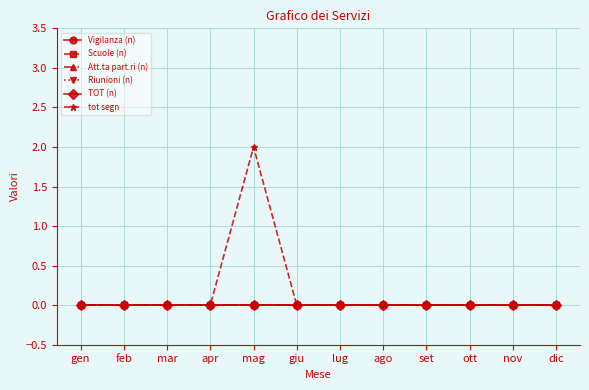

Which has a higher value, ott or apr?

ott